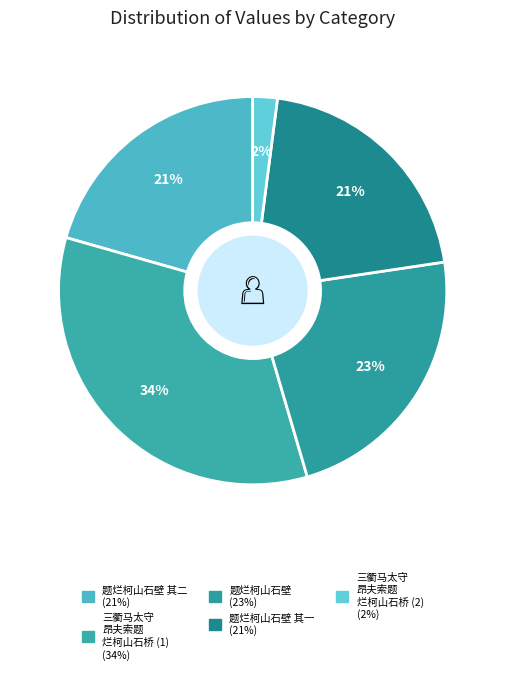

How many slices are in this pie chart?

5